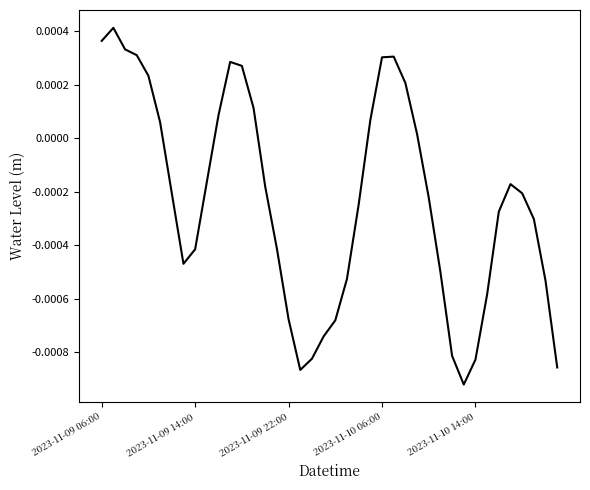

At which category does the data reach its first local valley?

7